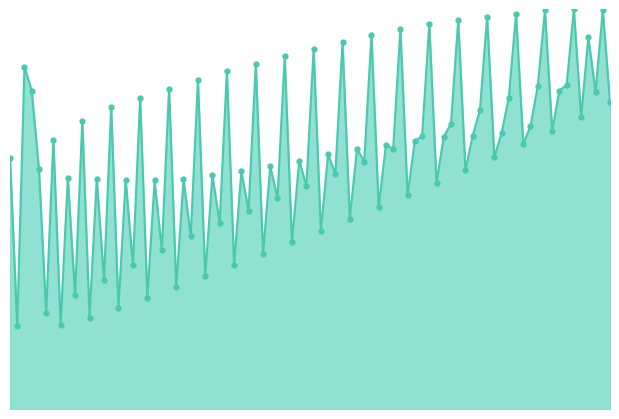

Does the chart have visible grid lines?

No